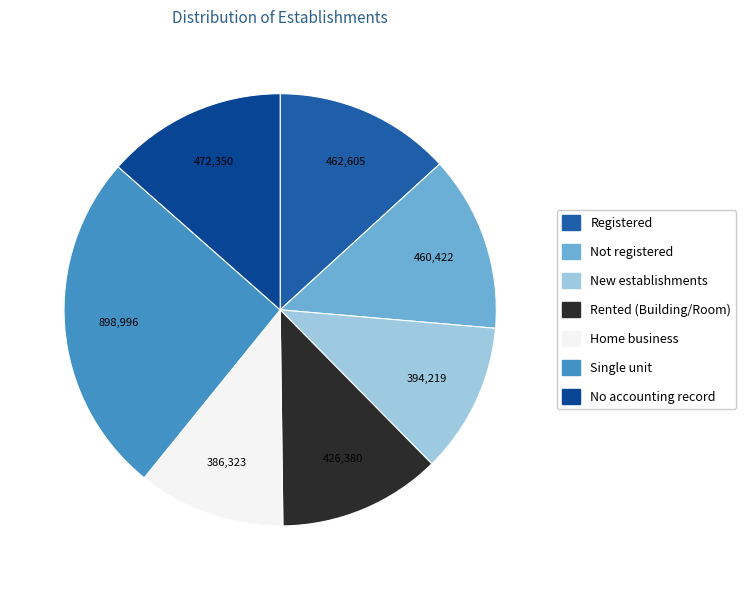

Count the number of slices in the pie.

7